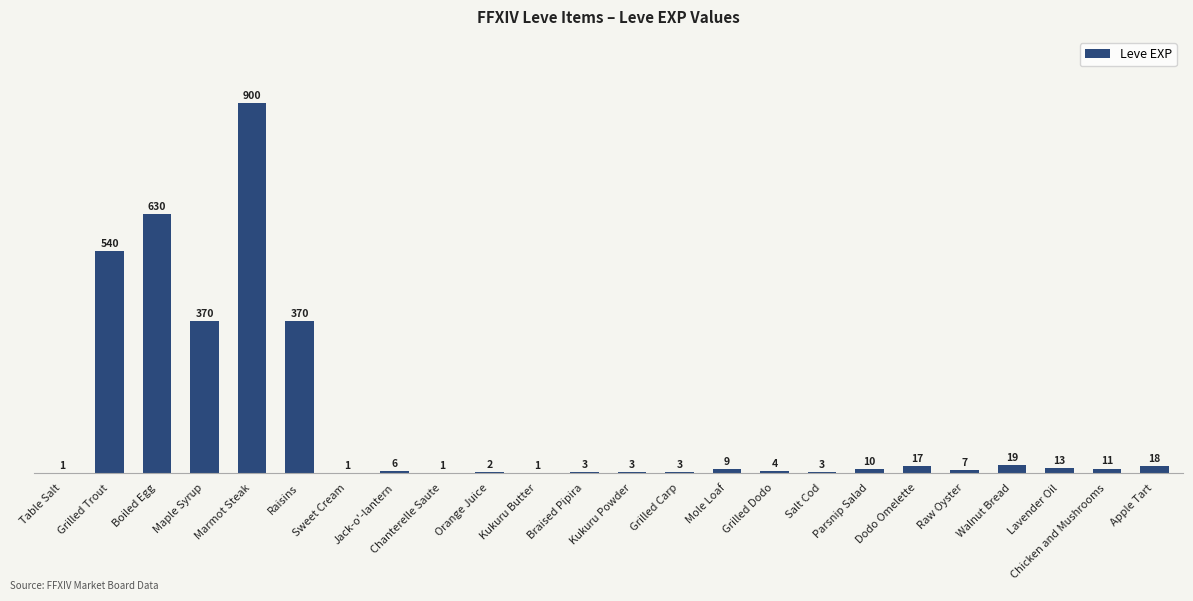

Is it true that the value at Sweet Cream is 1?

True